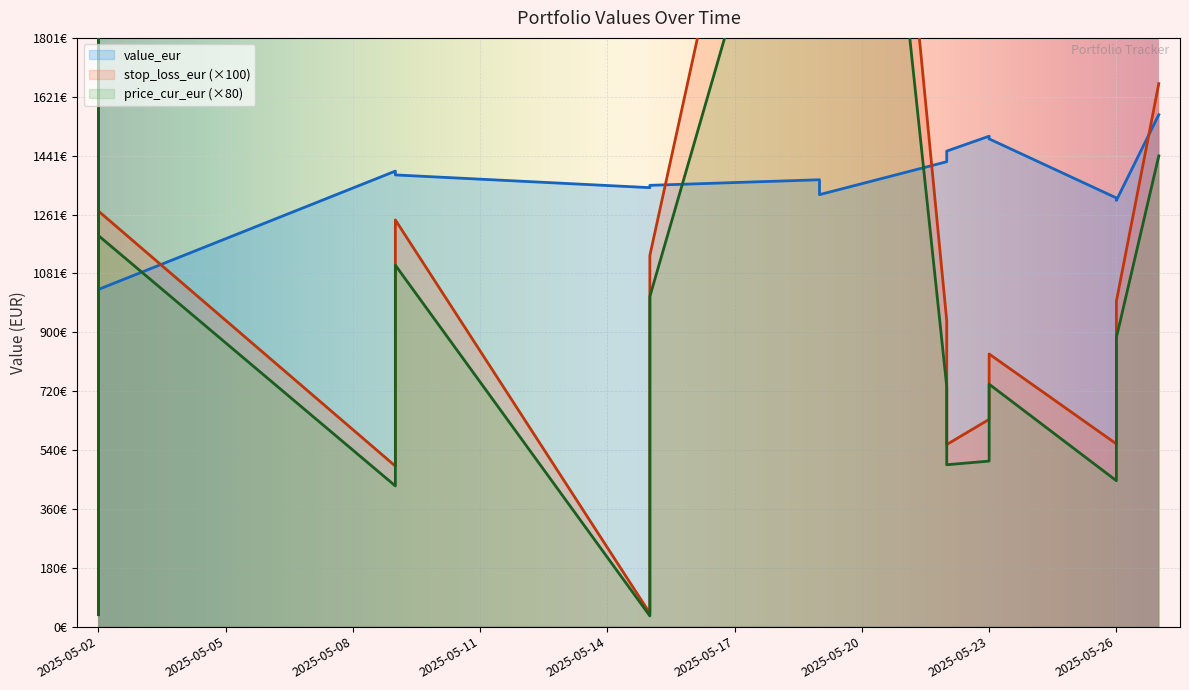

Which series changed the most between 2025-05-02 and 2025-05-02?

stop_loss_eur